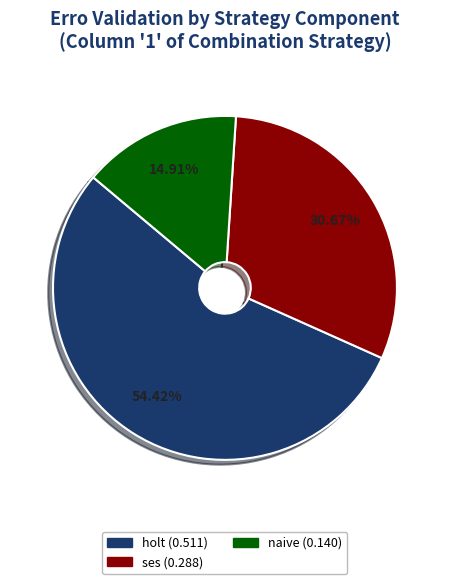

Does any single category account for the majority?

Yes